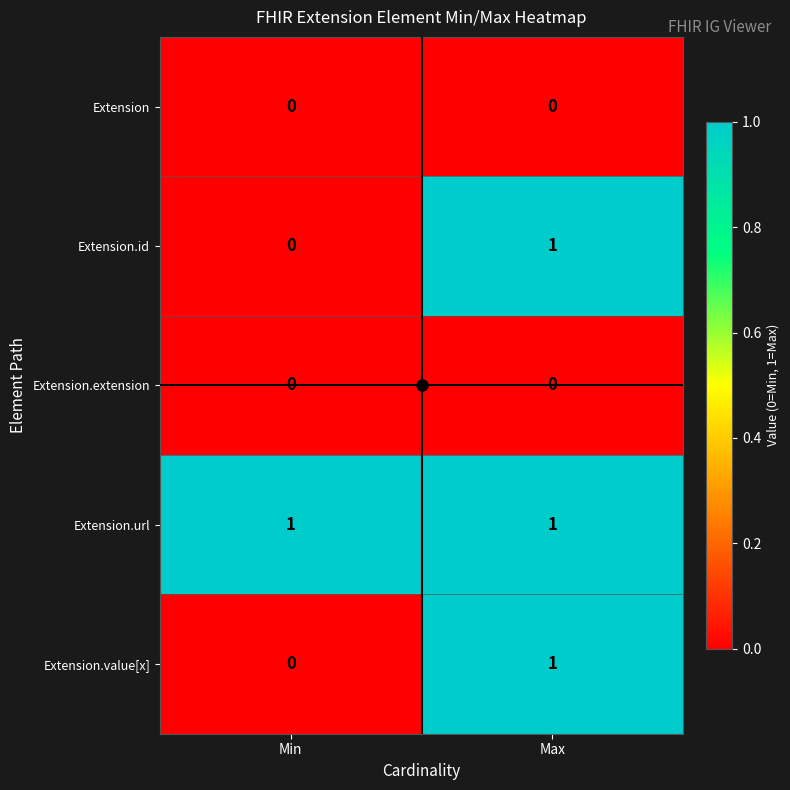

List the labels in order of Extension.value[x] value, largest first.

Max, Min